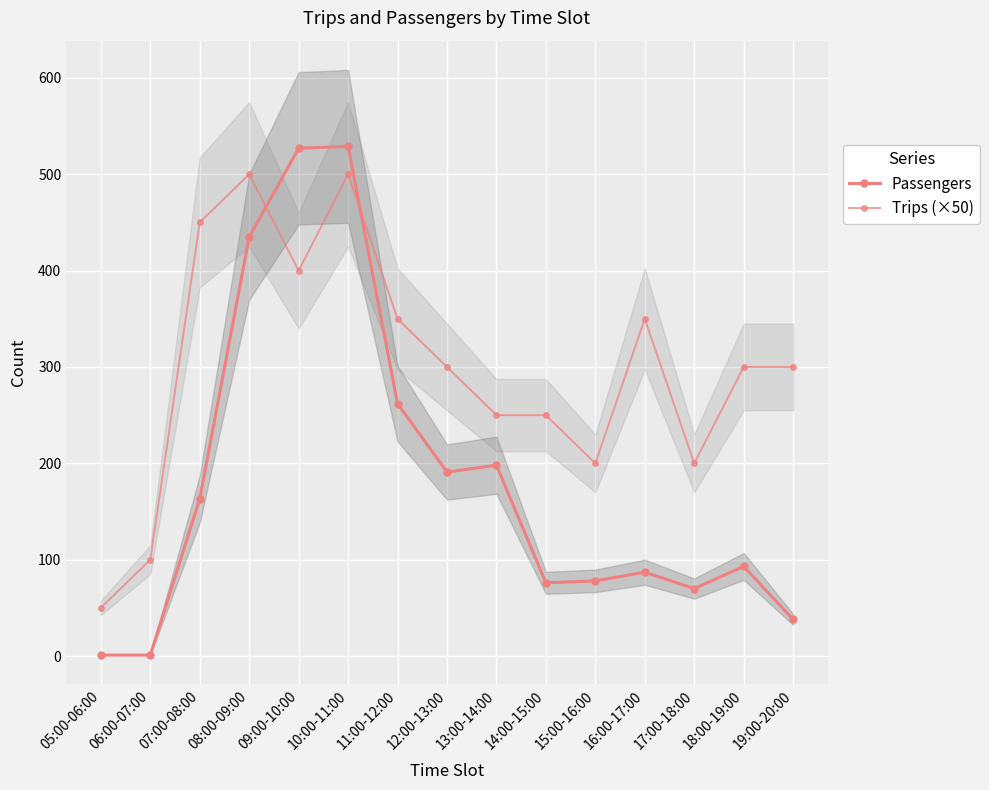

At which category is the sum across all series the highest?

10:00-11:00